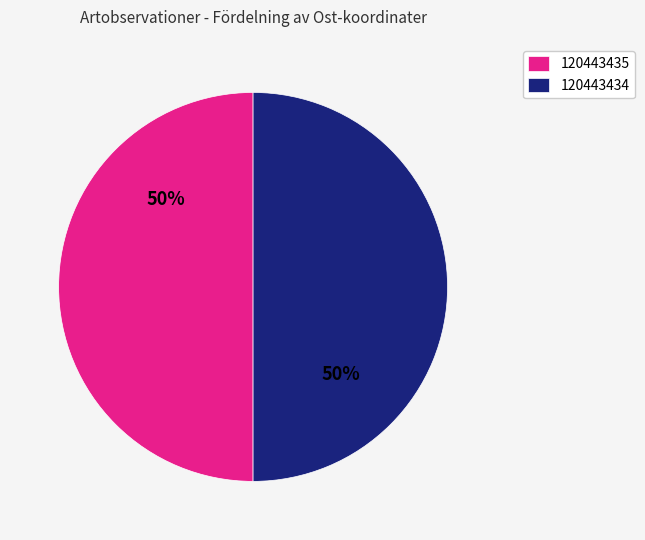

True or false: 120443435 accounts for 50% of the total.

True